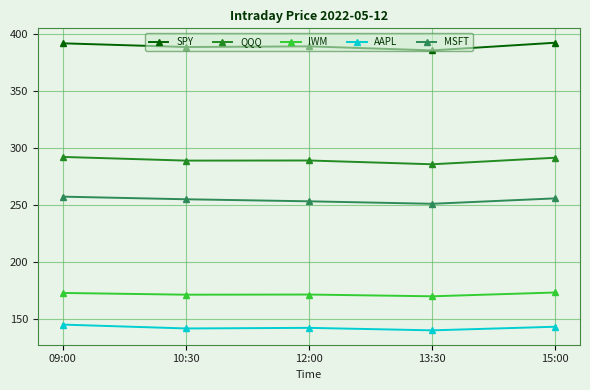

List the series in order of their peak value, highest first.

SPY, QQQ, MSFT, IWM, AAPL